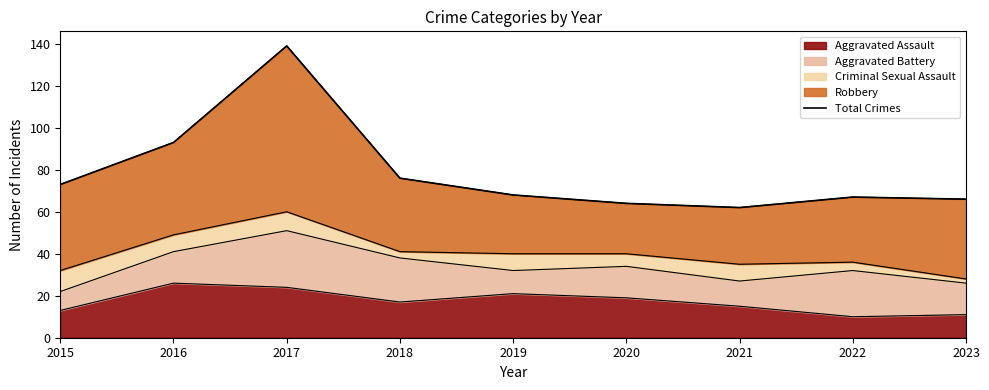

Rank the categories by value from lowest to highest.

2021, 2020, 2023, 2022, 2019, 2015, 2018, 2016, 2017